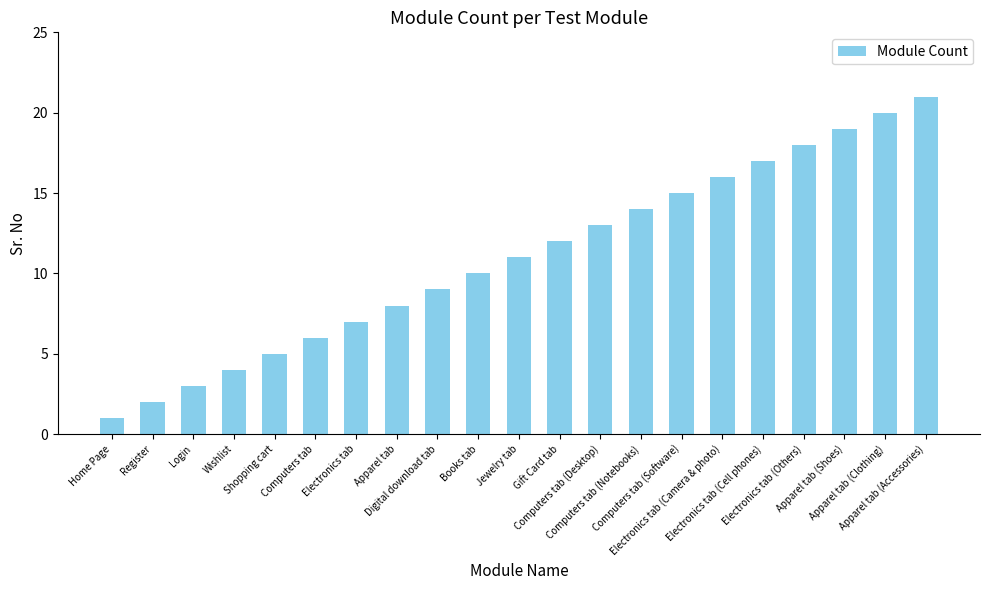

What is the label of the 19th bar from the right?

Login